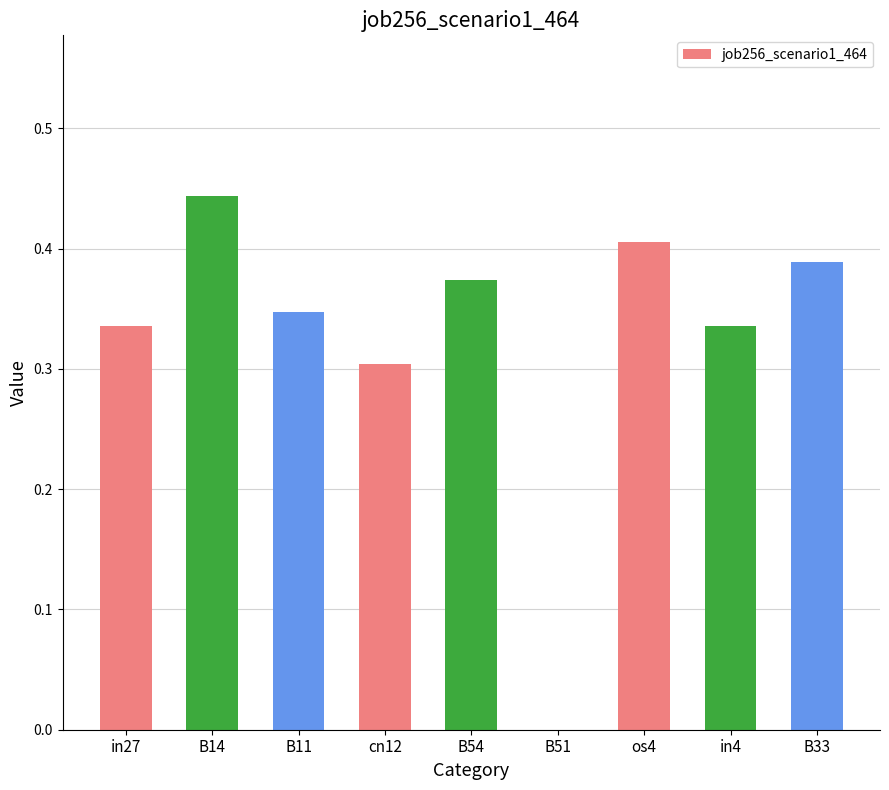

Which has a higher value, cn12 or B51?

cn12